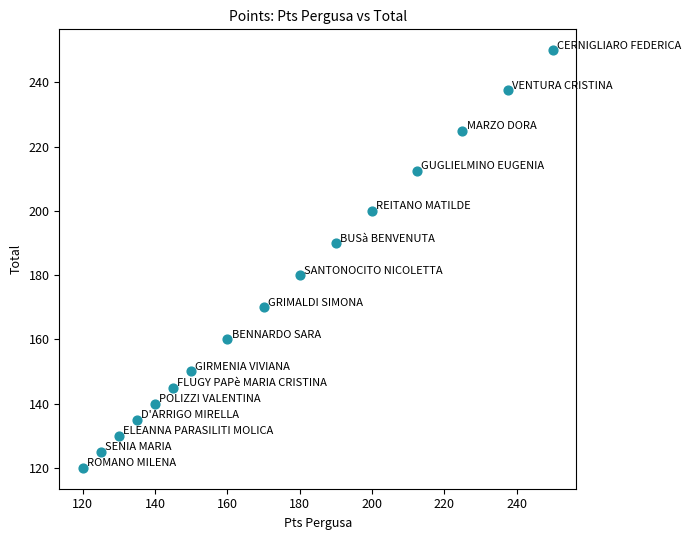

What is the range of Y values (max minus min)?

130.0